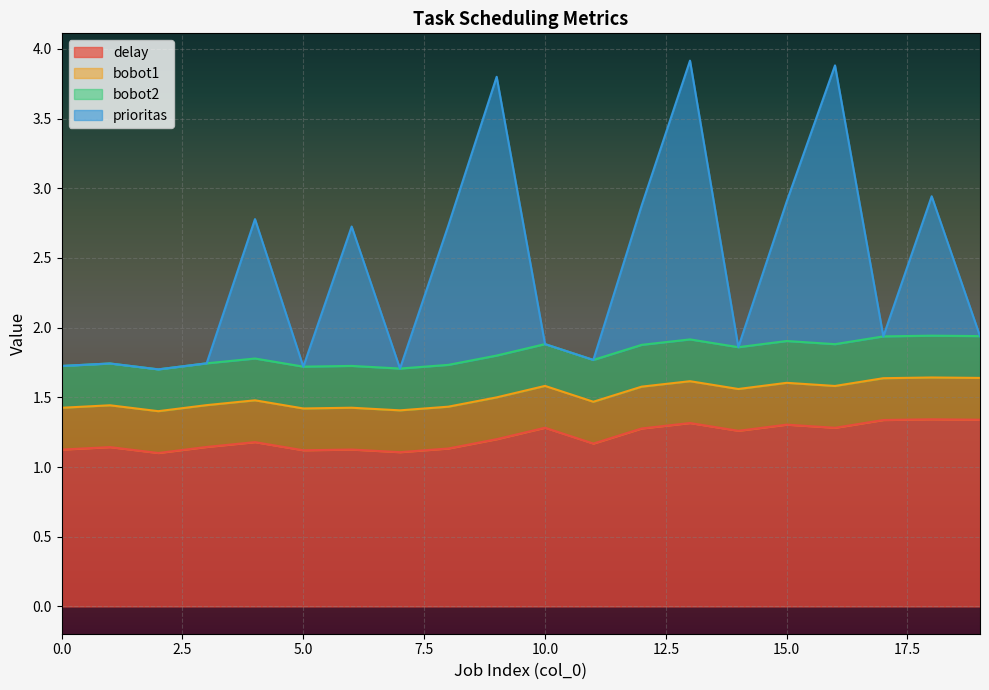

What is the sum of all prioritas values?

48.3